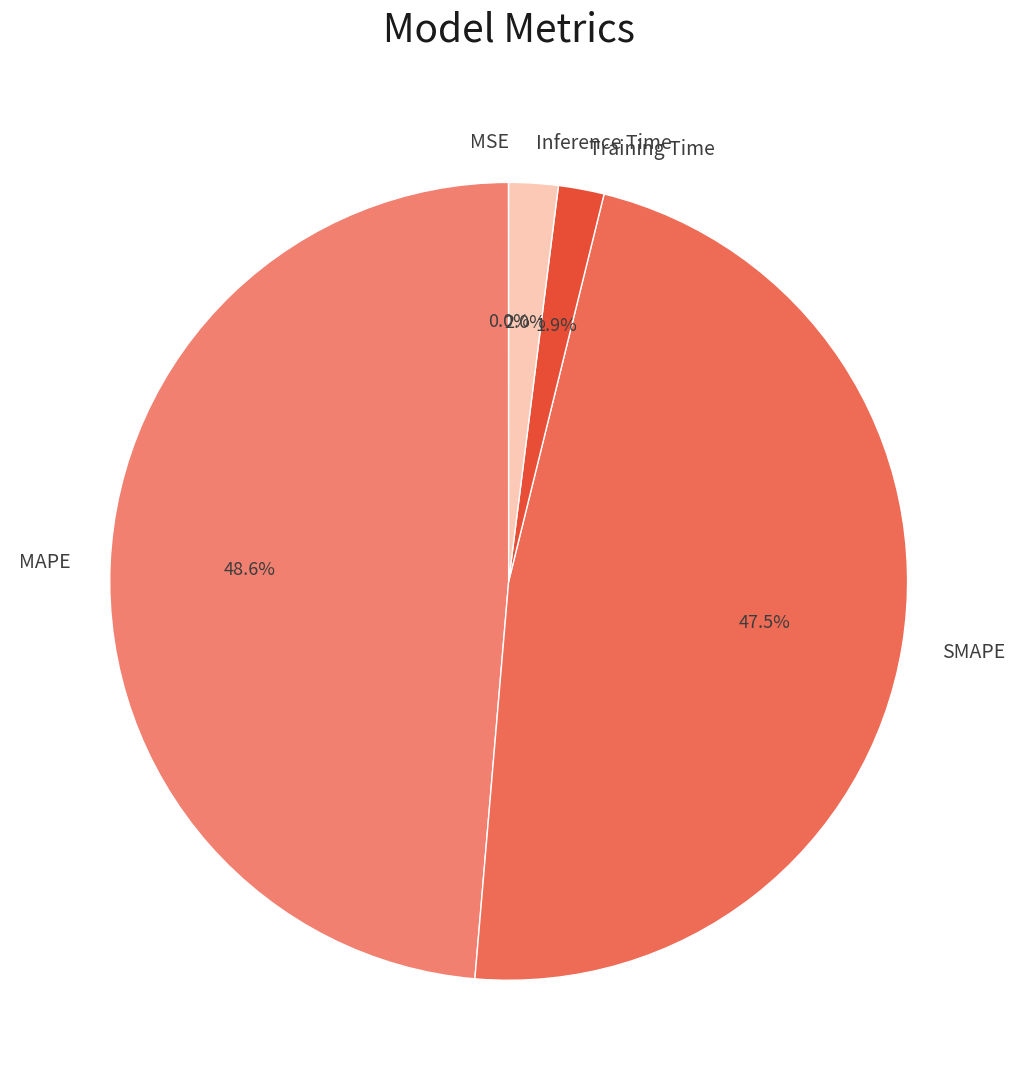

To the nearest percent, what portion does MAPE represent?

49%